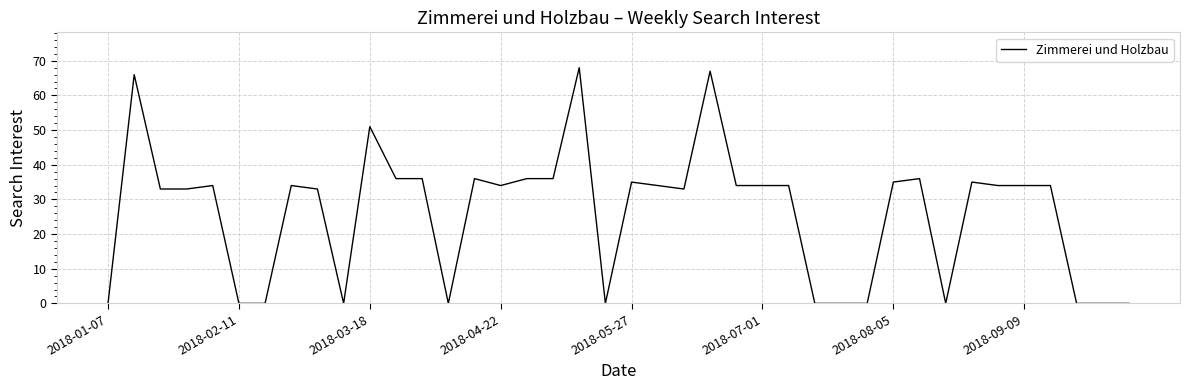

Reading right to left, what are all the values shown in this chart?

0	0	0	34	34	34	35	0	36	35	0	0	0	34	34	34	67	33	34	35	0	68	36	36	34	36	0	36	36	51	0	33	34	0	0	34	33	33	66	0